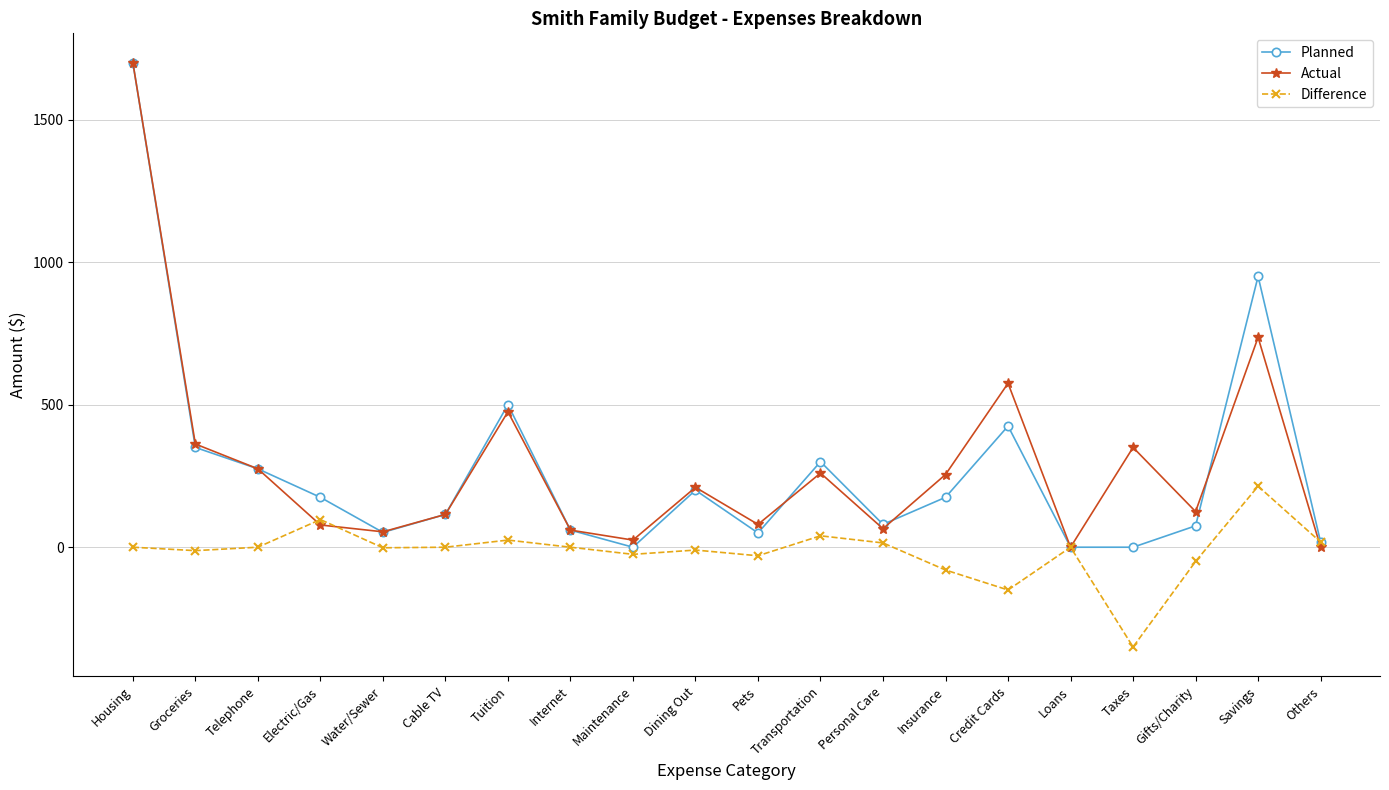

At which category is the sum across all series the highest?

Housing